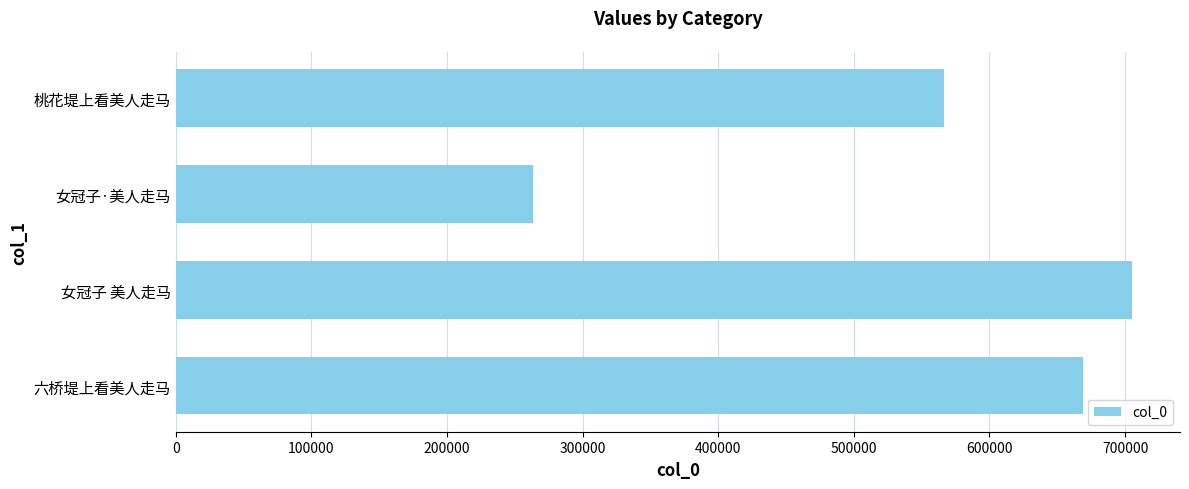

Reading bottom to top, transcribe all the data shown in this chart.

669094	705234	263700	566680